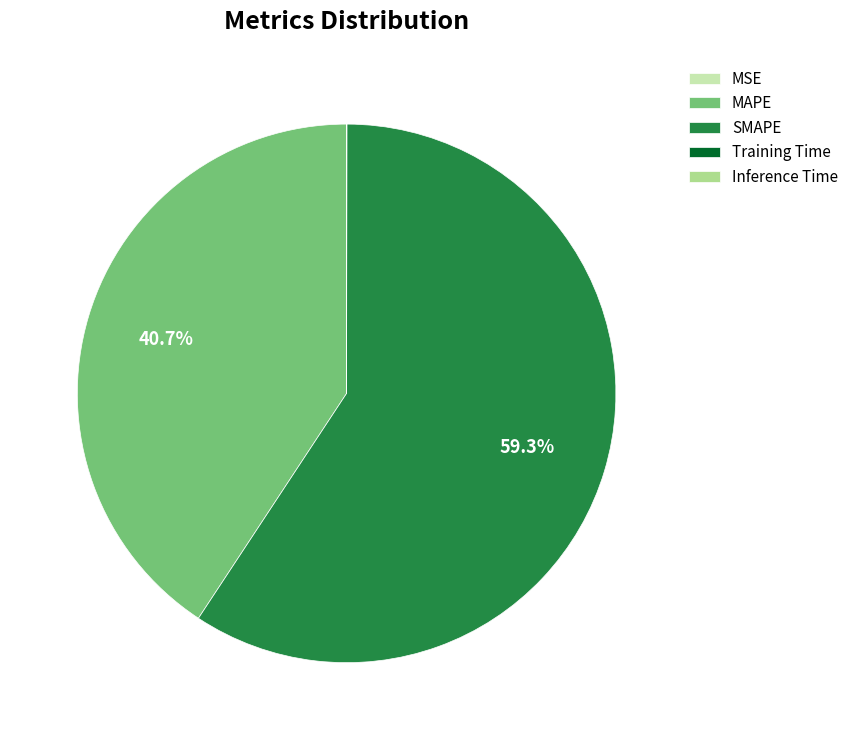

Is there a majority slice in this chart?

Yes